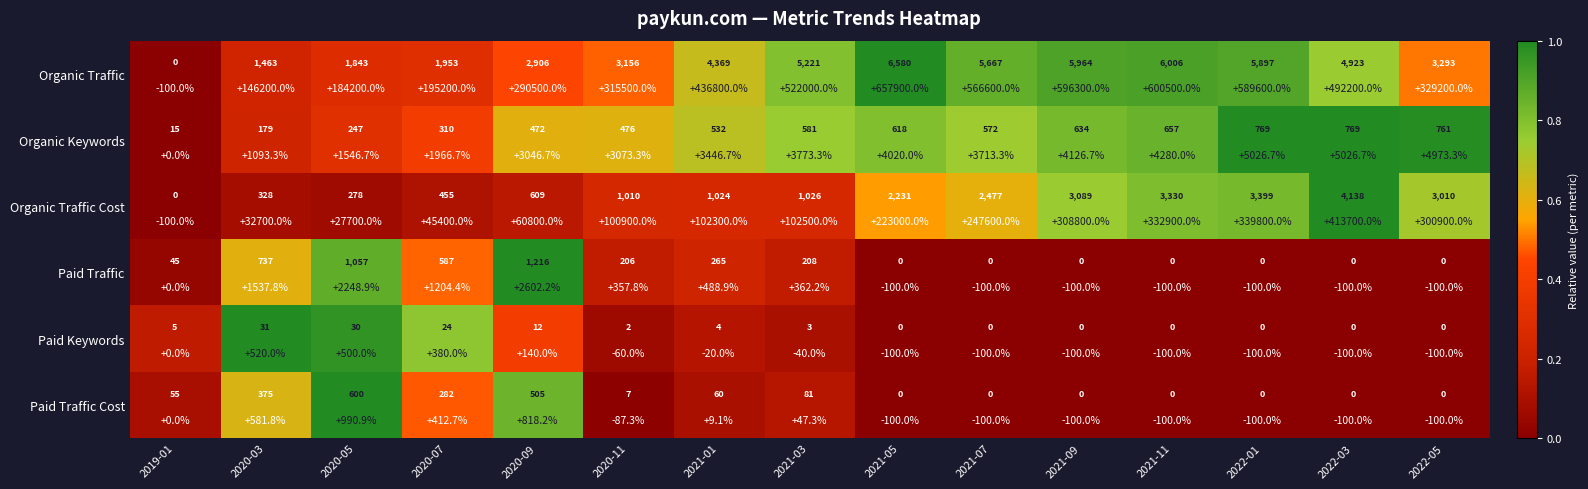

Where is Paid Keywords nearest to the value 0?

2021-05